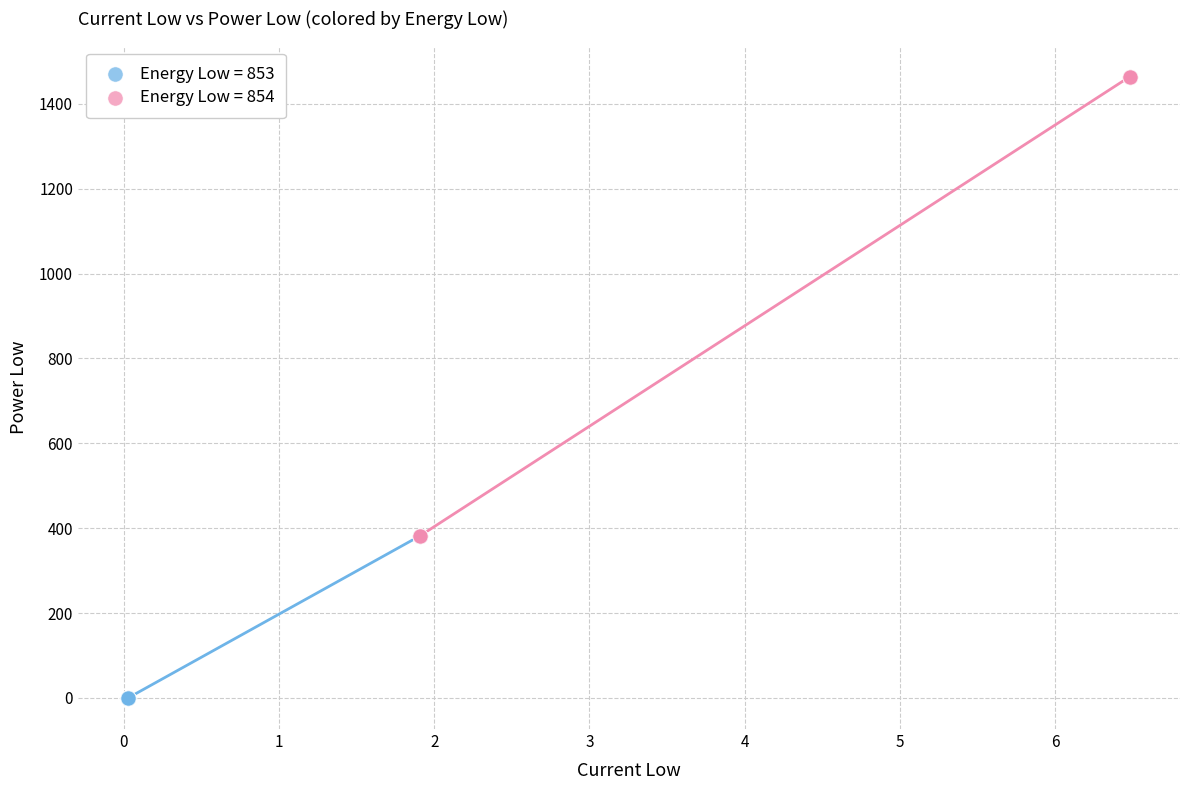

Which series contains the highest Y value?

Energy Low = 854